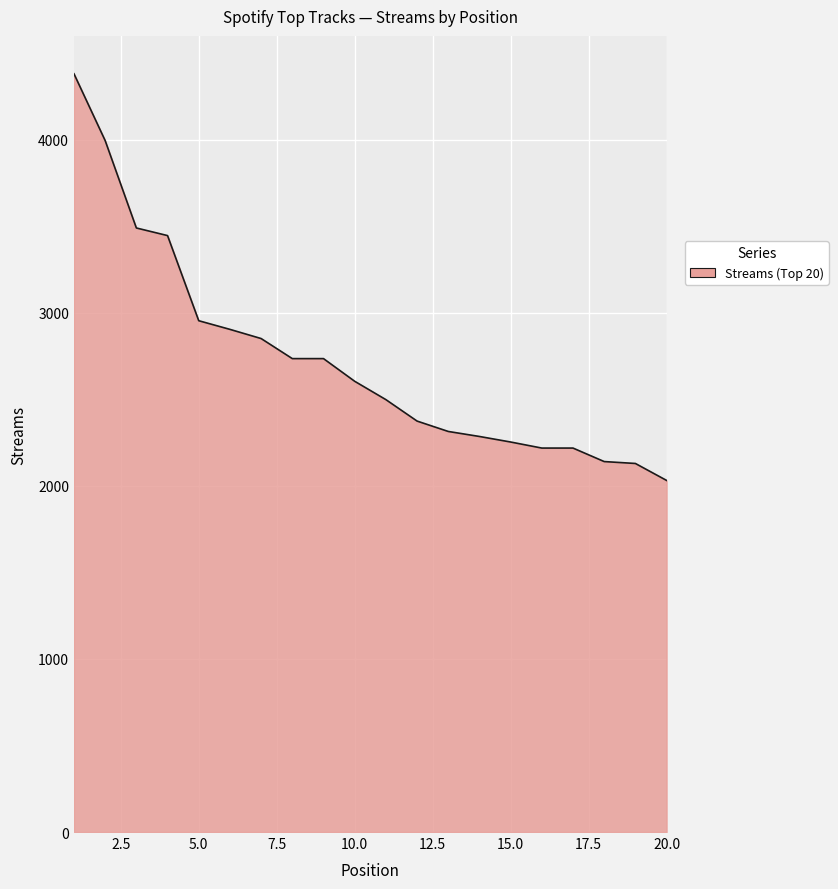

What is the maximum value shown in the chart?

4382